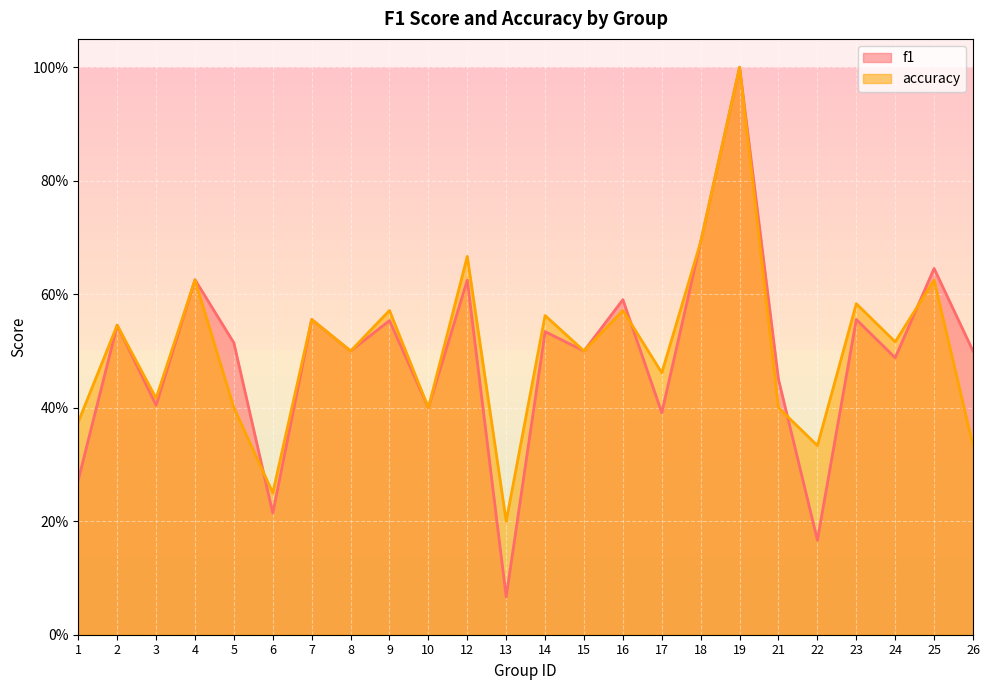

Reading right to left, what are all the values shown in this chart?

f1: 0.5	0.6	0.5	0.6	0.2	0.5	1.0	0.7	0.4	0.6	0.5	0.5	0.1	0.6	0.4	0.6	0.5	0.6	0.2	0.5	0.6	0.4	0.5	0.3
accuracy: 0.3	0.6	0.5	0.6	0.3	0.4	1.0	0.7	0.5	0.6	0.5	0.6	0.2	0.7	0.4	0.6	0.5	0.6	0.2	0.4	0.6	0.4	0.5	0.4